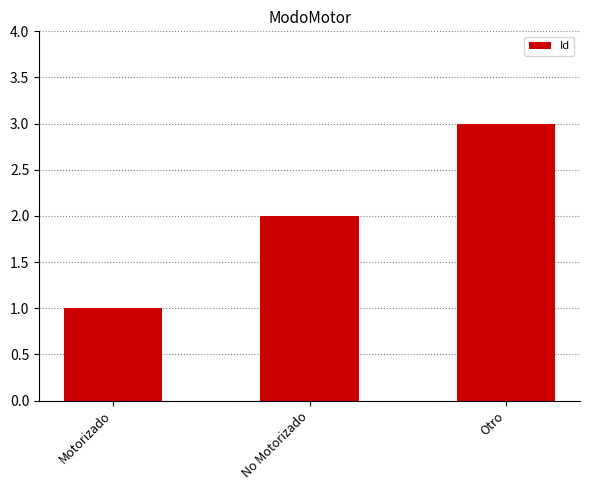

Reading left to right, list all the values displayed in this chart.

Motorizado=1	No Motorizado=2	Otro=3